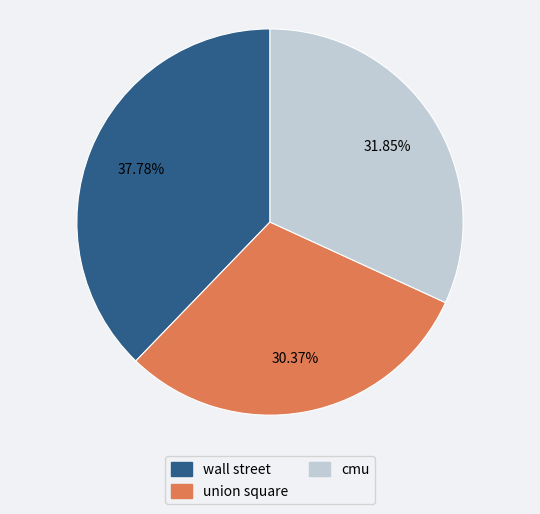

Does union square account for over 50% of the chart?

No